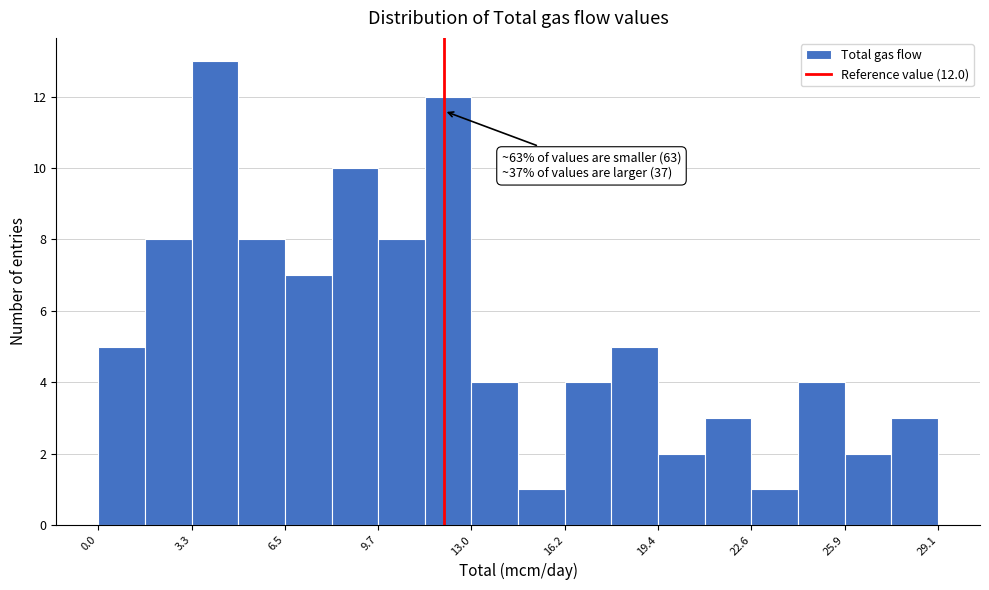

Around what value on the x-axis is the tallest bar? Give the approximate position of its centre, as read against the axis.

4.0